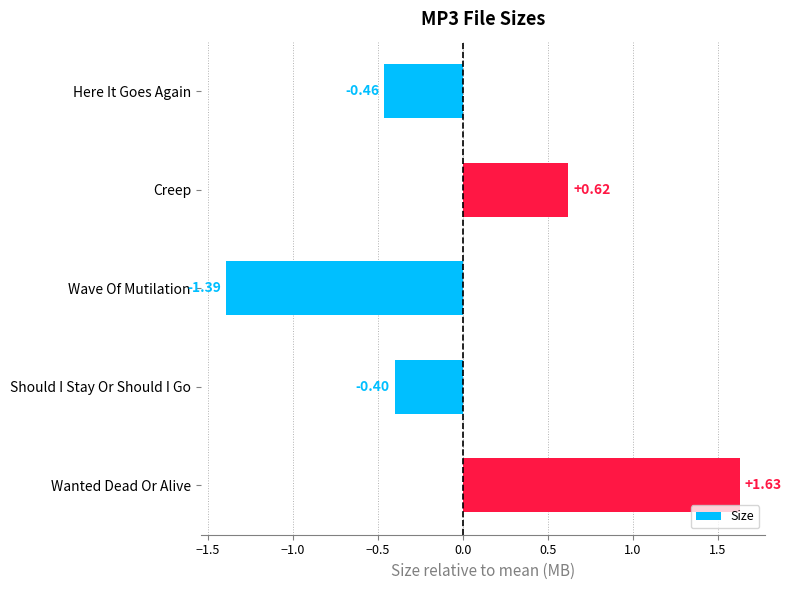

Rank the categories by value from lowest to highest.

Wave Of Mutilation, Here It Goes Again, Should I Stay Or Should I Go, Creep, Wanted Dead Or Alive